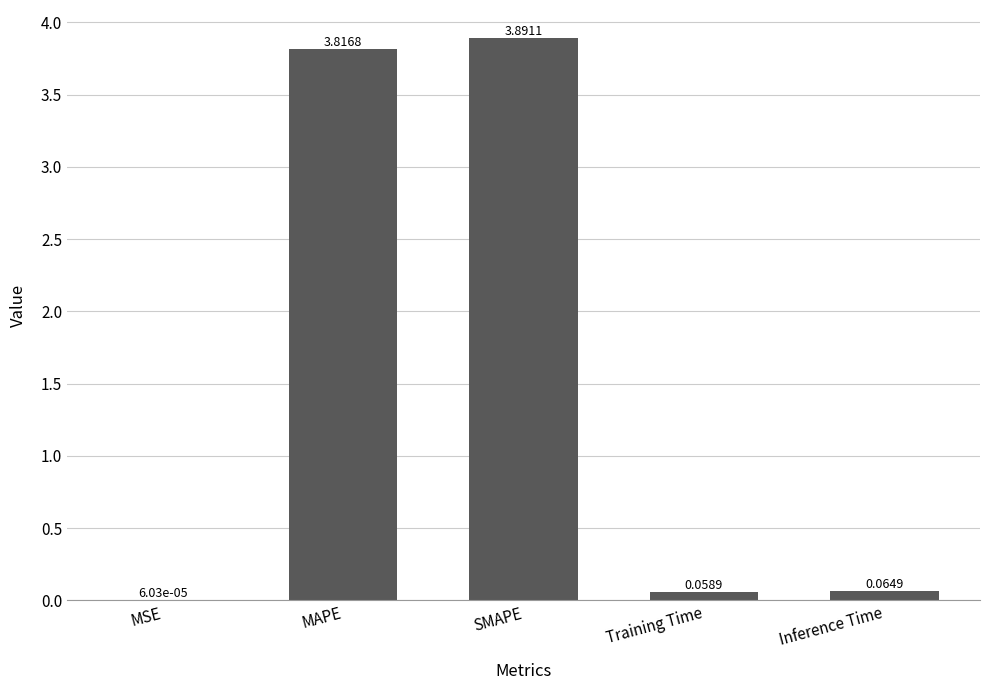

At which category does the chart reach its peak across all series?

SMAPE